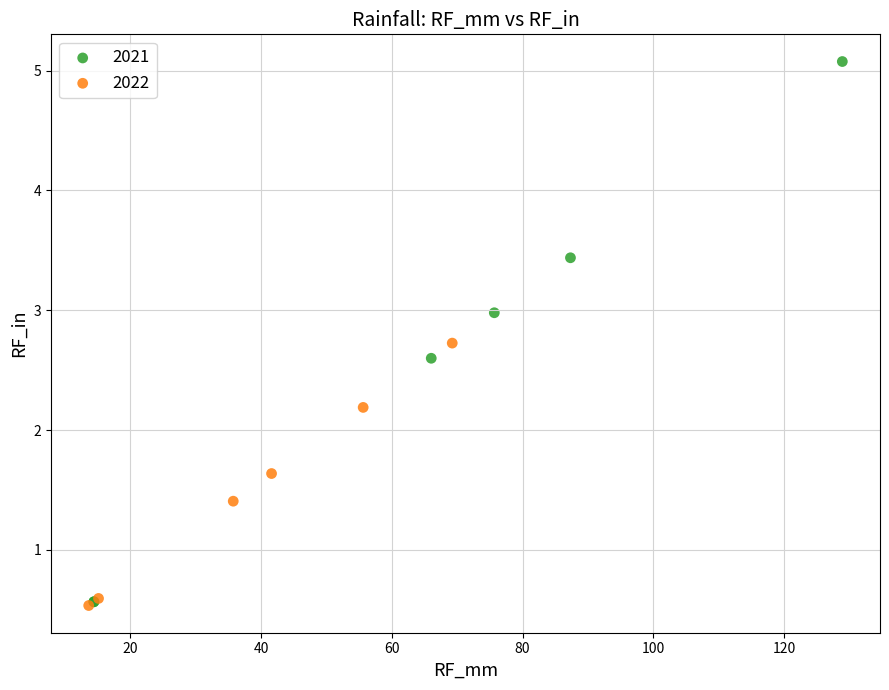

Which series reaches the maximum Y coordinate?

2021